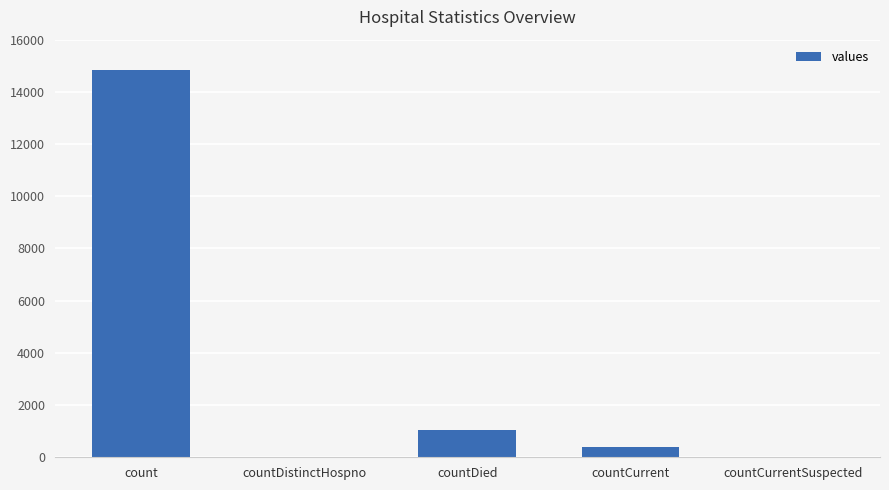

Reading left to right, transcribe all the data shown in this chart.

count=14832	countDistinctHospno=0	countDied=1054	countCurrent=383	countCurrentSuspected=0